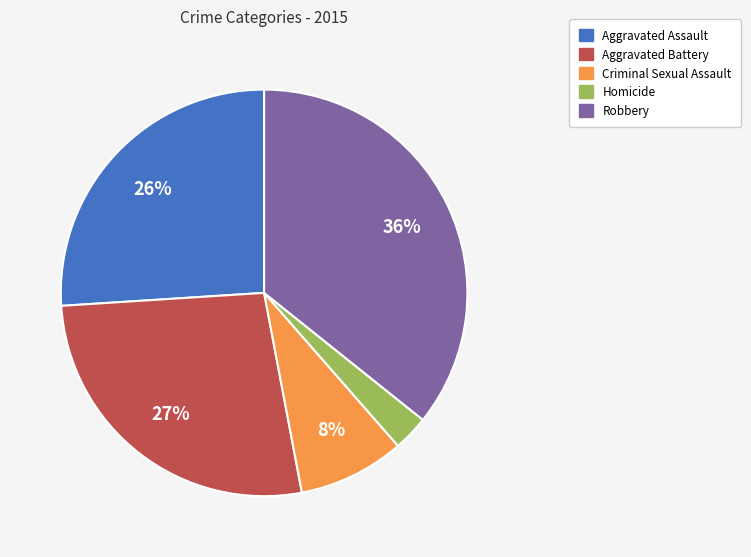

Between Homicide and Aggravated Assault, which is larger?

Aggravated Assault